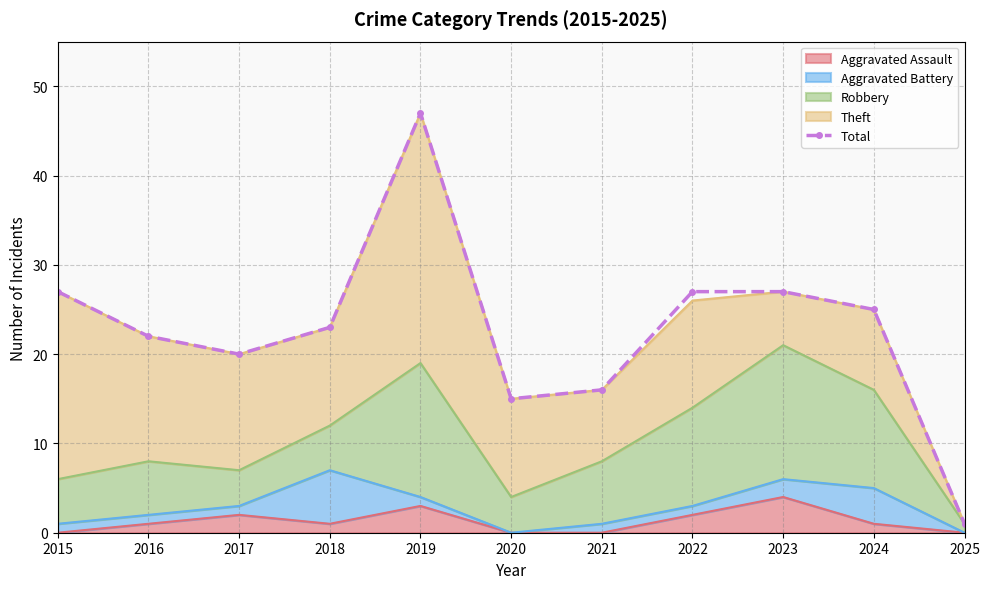

Reading left to right, what are all the values shown in this chart?

27	22	20	23	47	15	16	27	27	25	1